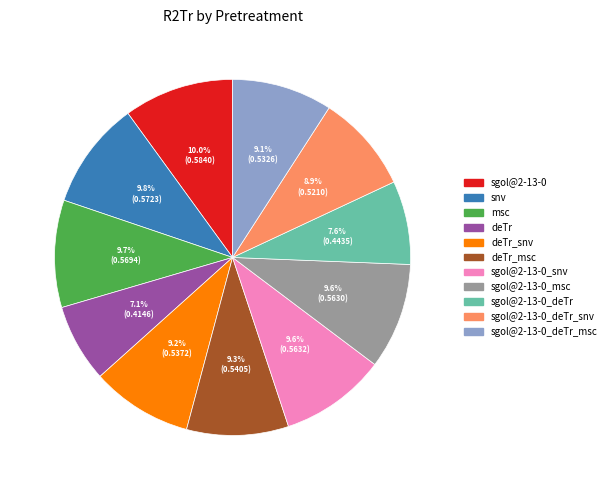

Is there any slice that represents more than half of the pie?

No